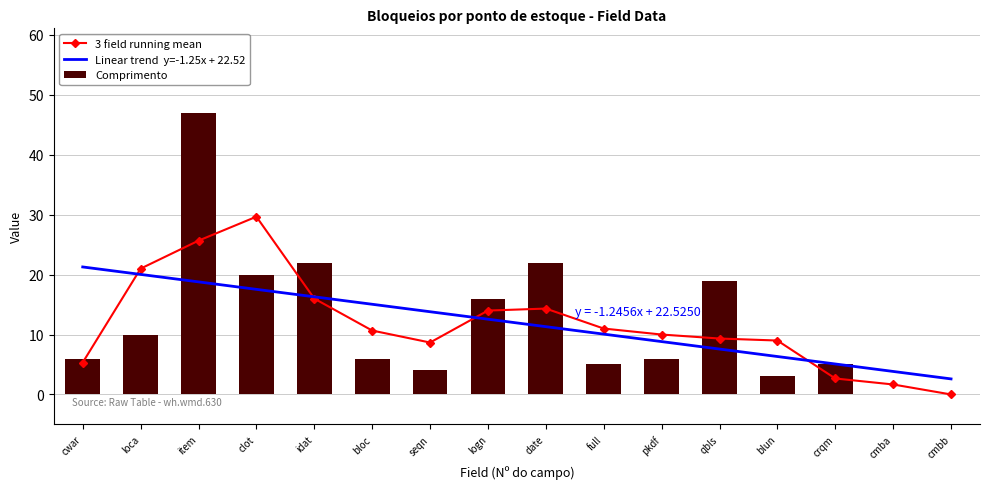

Between date and crqm, which is larger?

date